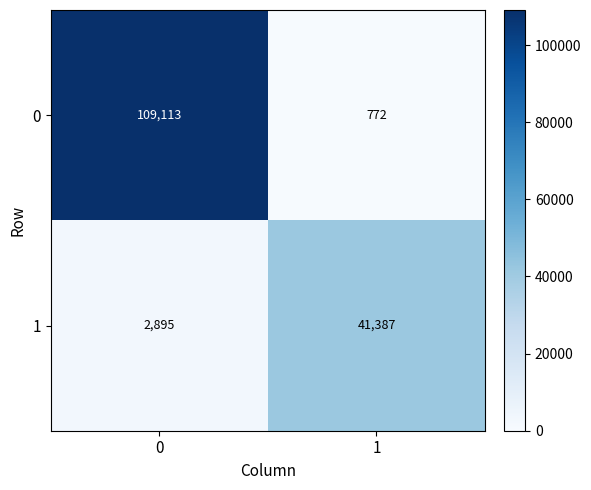

How many categories are shown in the chart?

2